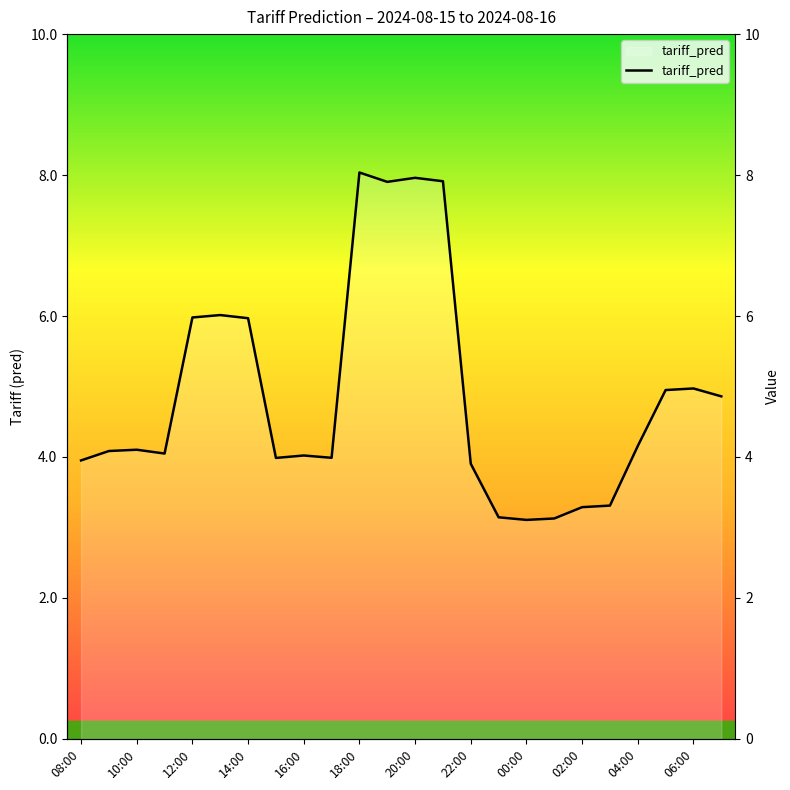

What is the sum of all values?

116.8